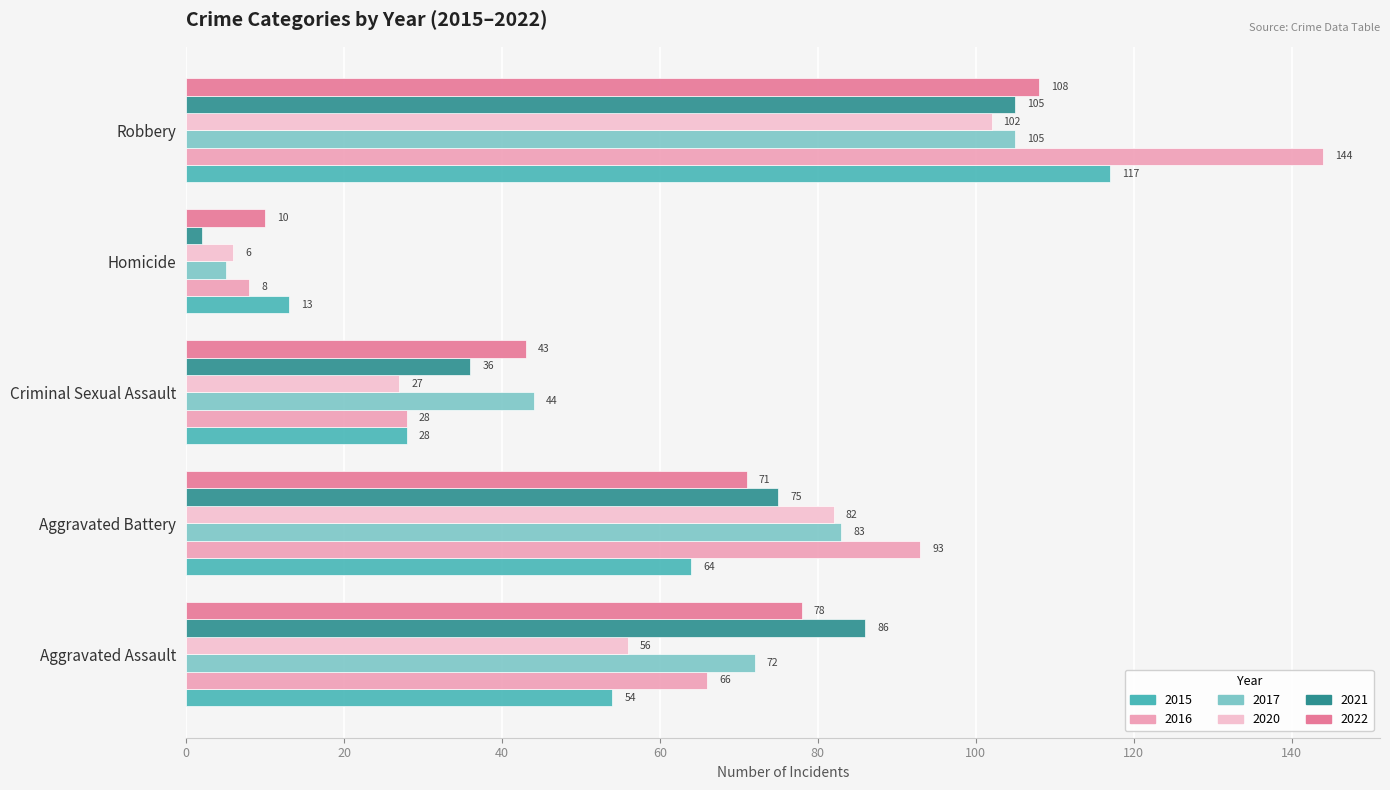

List the labels in order of 2015 value, largest first.

Robbery, Aggravated Battery, Aggravated Assault, Criminal Sexual Assault, Homicide